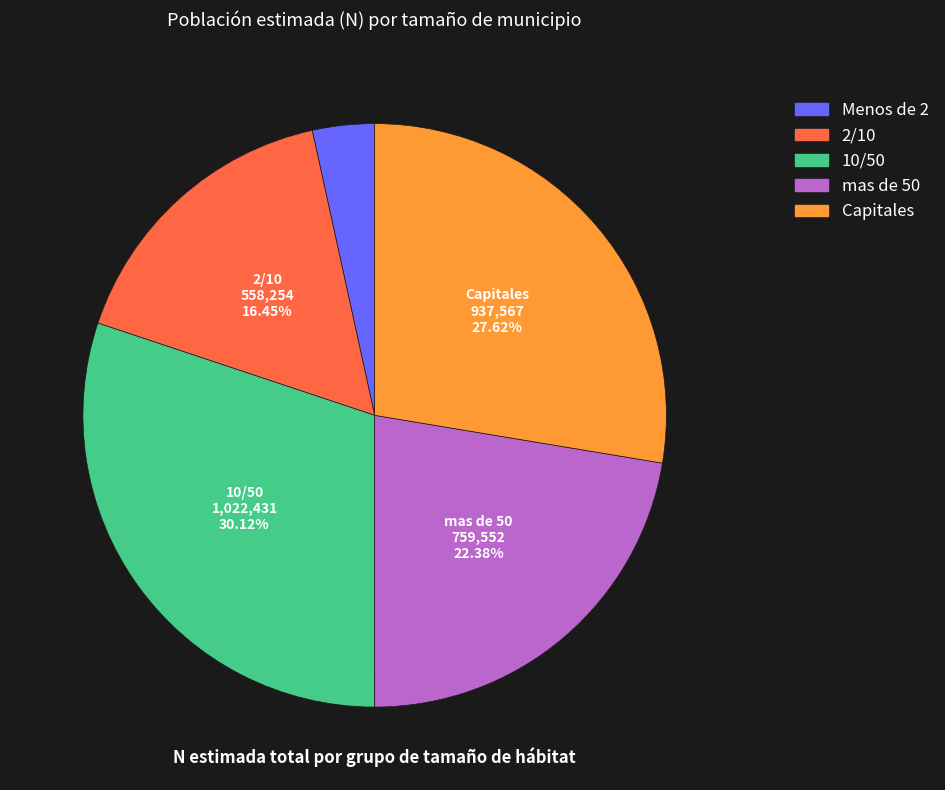

To the nearest percent, what is the difference between the largest and smallest slice percentages?

27%